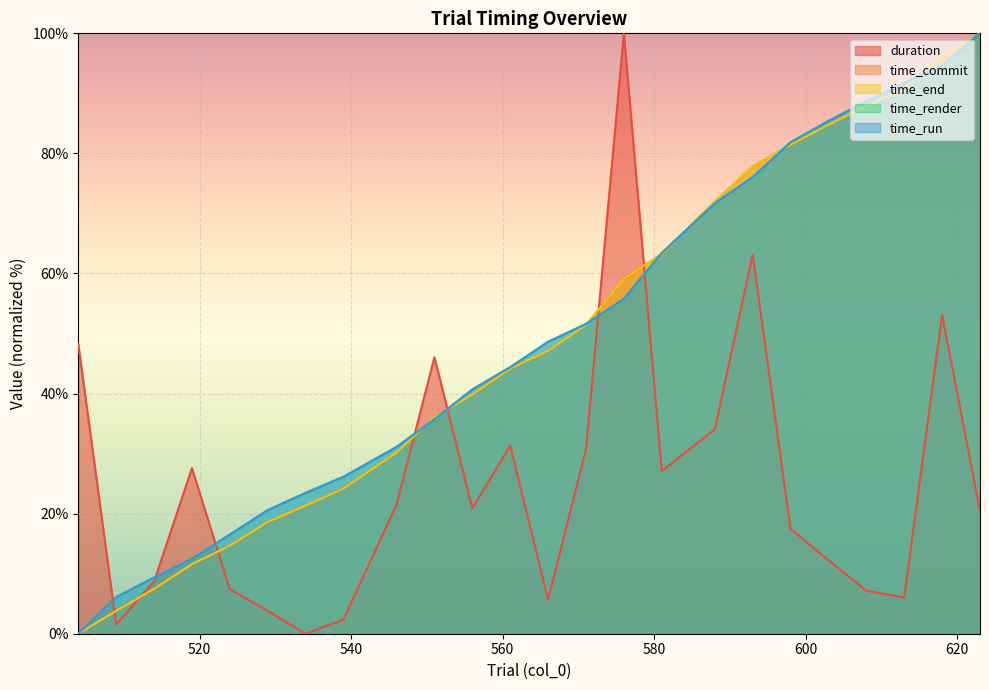

List the series in order of their peak value, highest first.

duration, time_commit, time_end, time_render, time_run